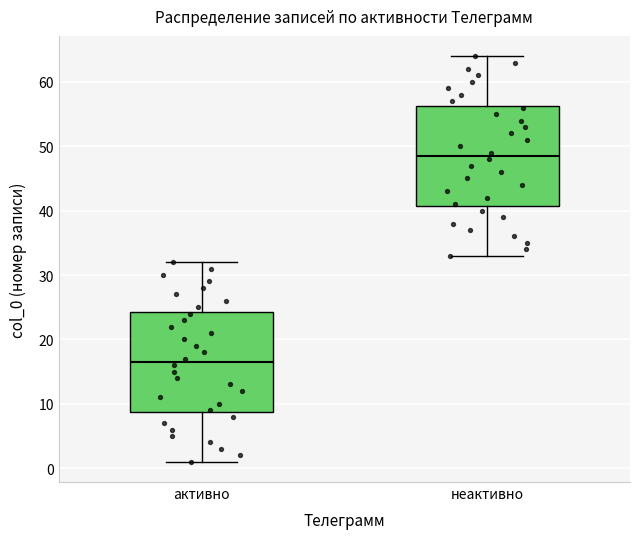

Which box has the highest median line?

неактивно